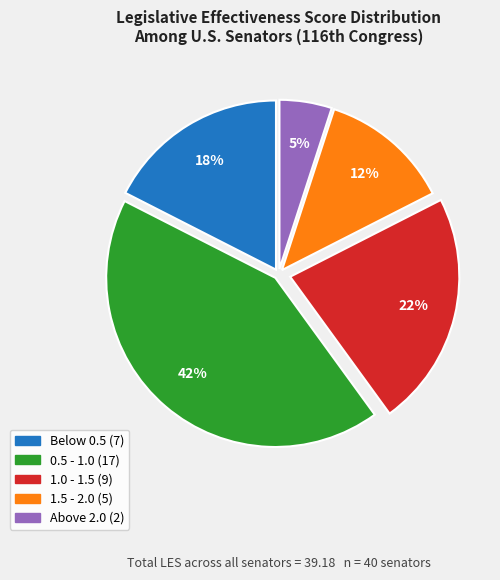

Is there a majority slice in this chart?

No